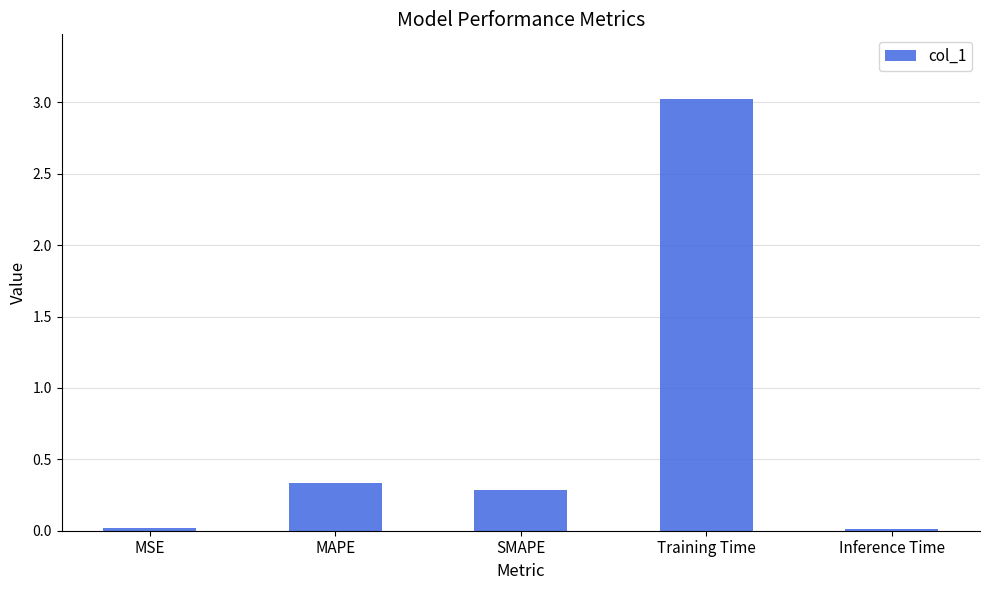

The value at Training Time is 3.0. True or false?

True